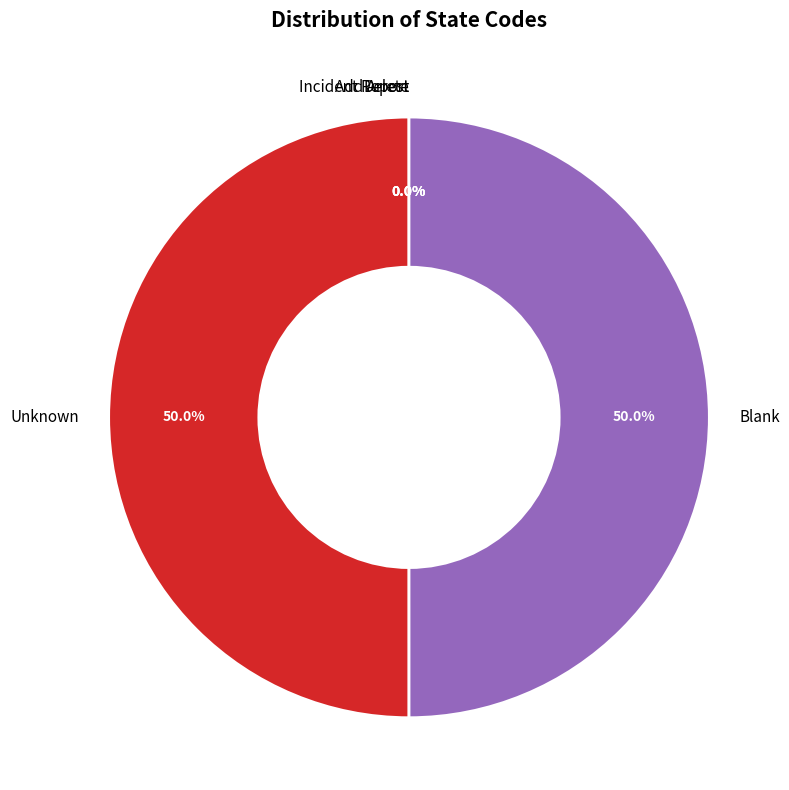

To the nearest percent, what portion does Blank represent?

50%